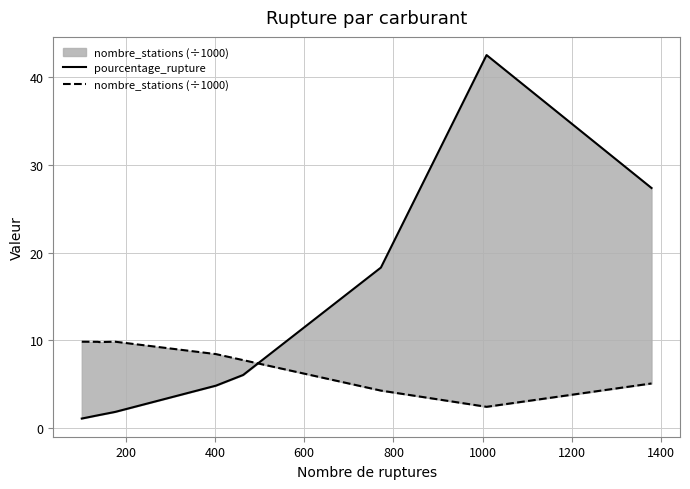

Rank the series by their average value, from lowest to highest.

nombre_stations (÷1000), pourcentage_rupture